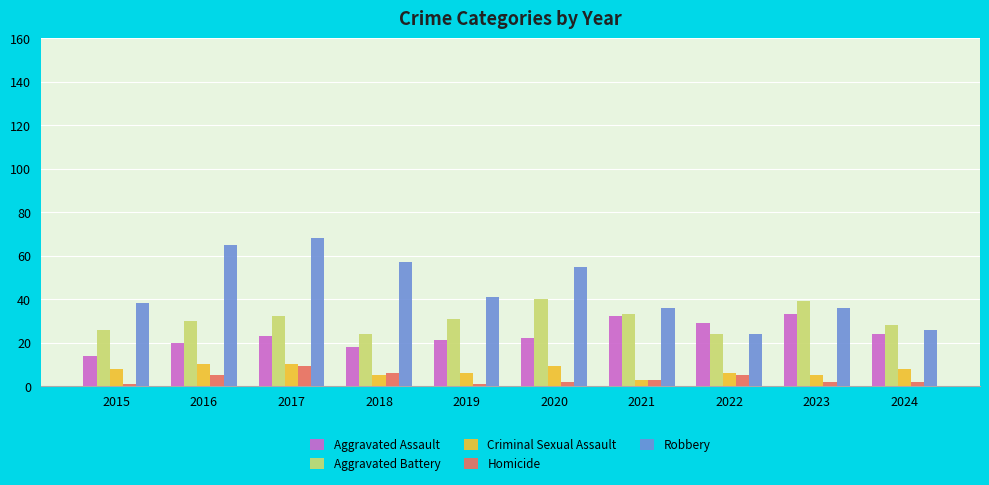

Which series has the largest total across all categories?

Robbery